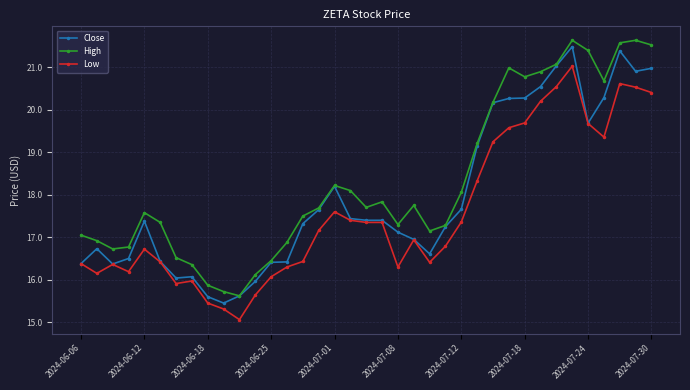

True or false: Low and High cross at least once.

False